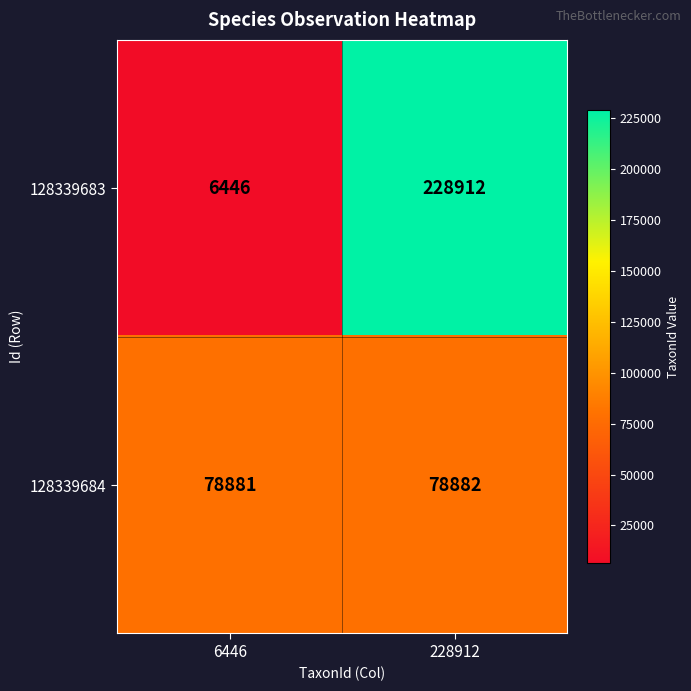

What is the total value across all series at 228912?

307794